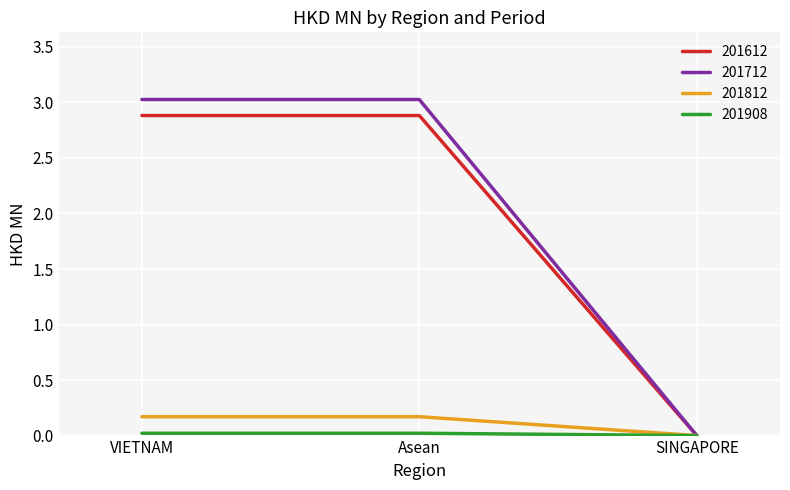

True or false: 201812 has a value of 0.2 at Asean.

True